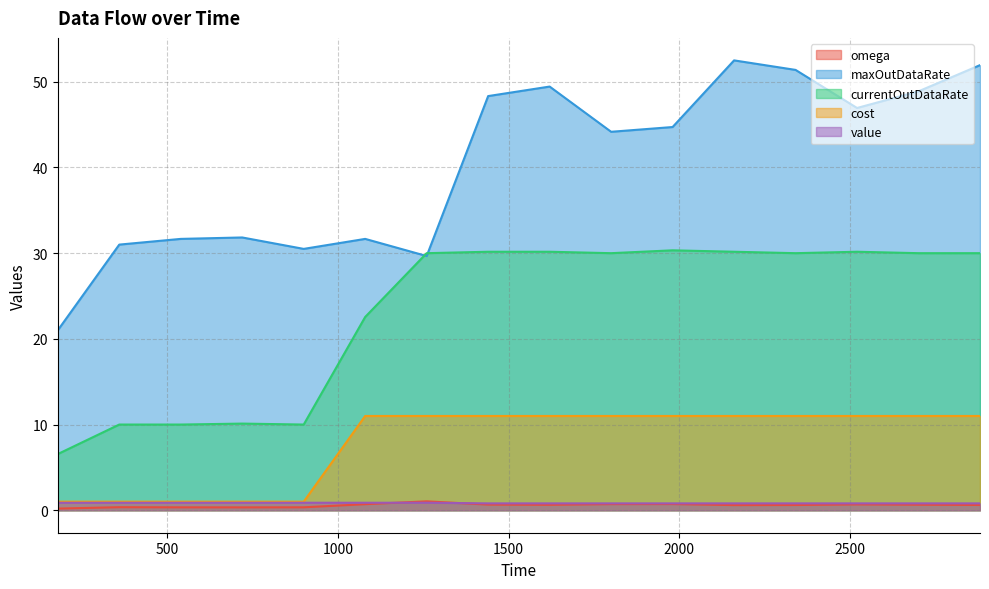

How many lines are shown in the chart?

5